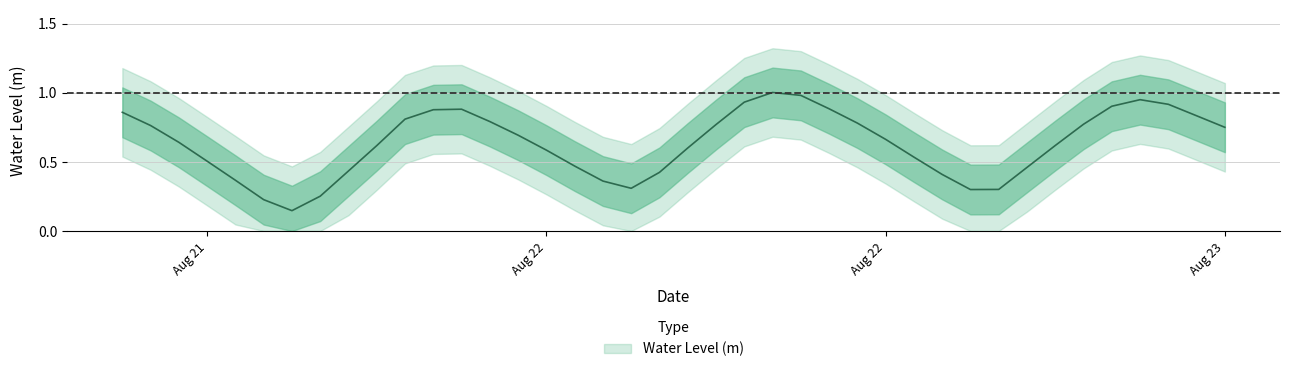

Reading right to left, extract all data points from this chart.

0.7	0.8	0.9	0.9	0.9	0.8	0.6	0.5	0.3	0.3	0.4	0.5	0.7	0.8	0.9	1.0	1.0	0.9	0.8	0.6	0.4	0.3	0.4	0.5	0.6	0.7	0.8	0.9	0.9	0.8	0.6	0.4	0.3	0.1	0.2	0.4	0.5	0.6	0.8	0.9